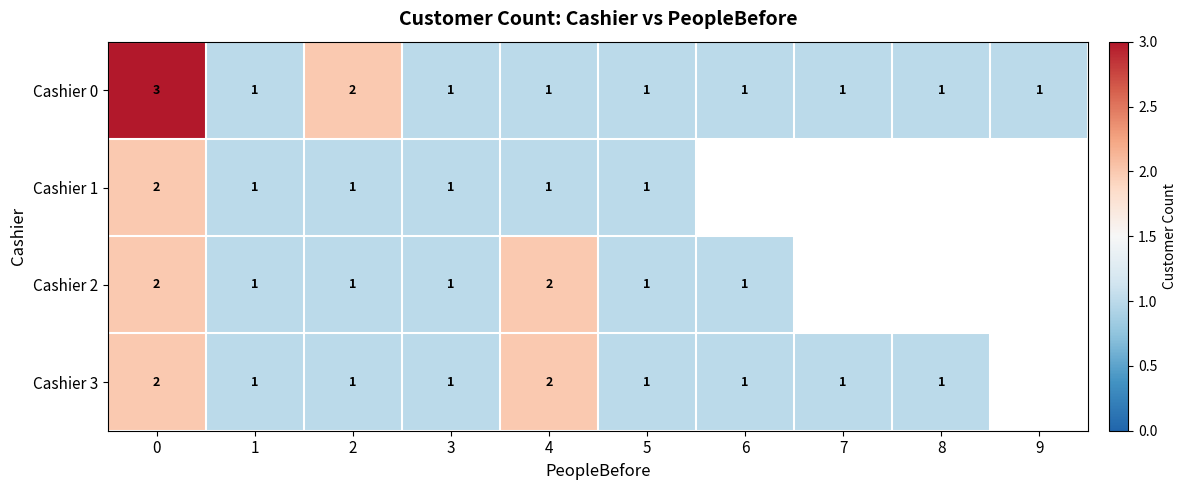

Is it true that Cashier 0 equals 1 at 6?

True